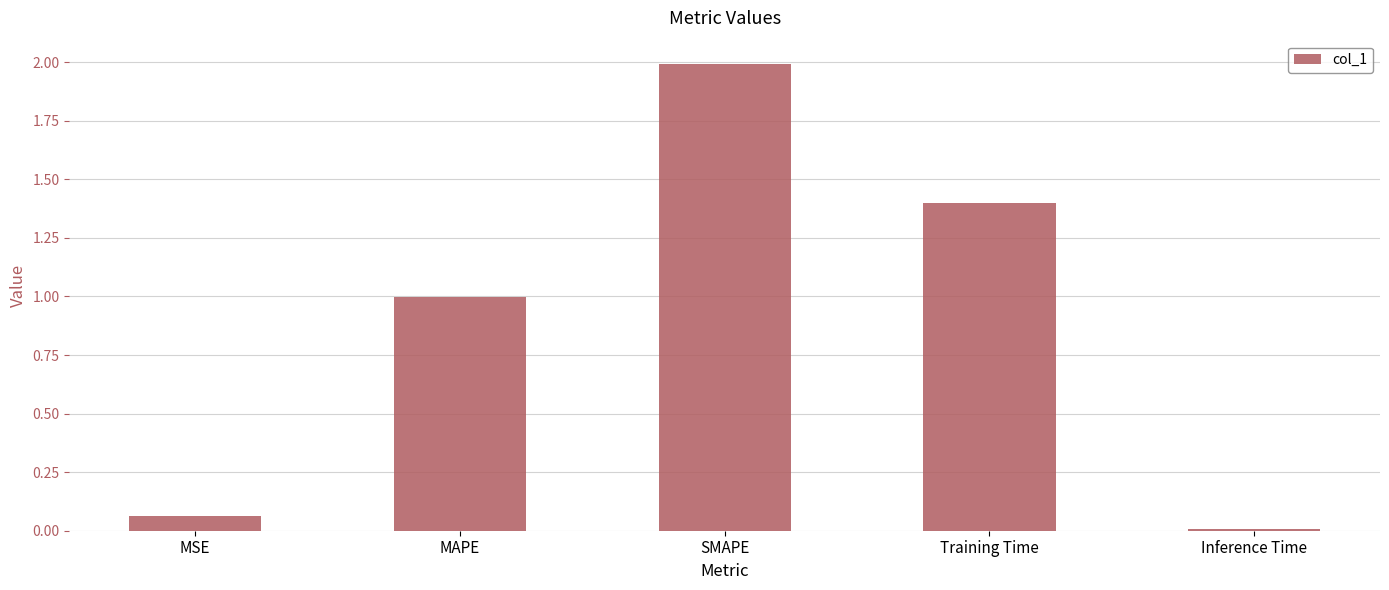

Is it true that the value at SMAPE is 2.0?

True